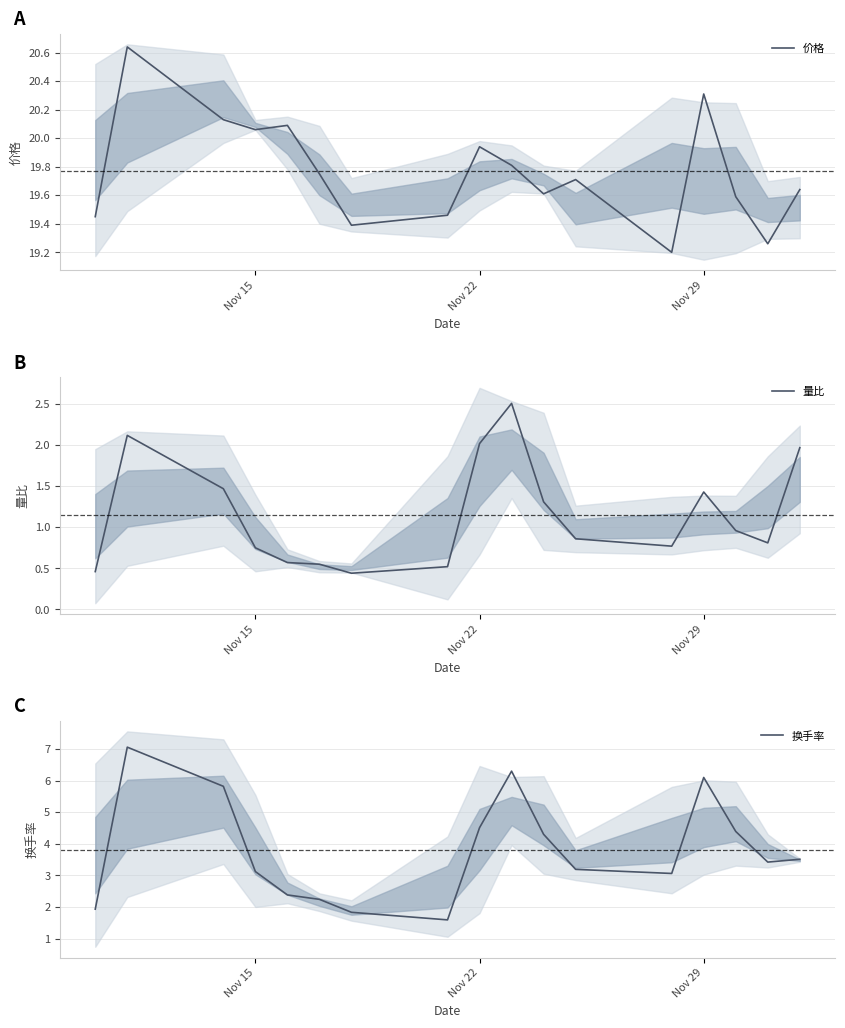

How many series are shown in this chart?

3